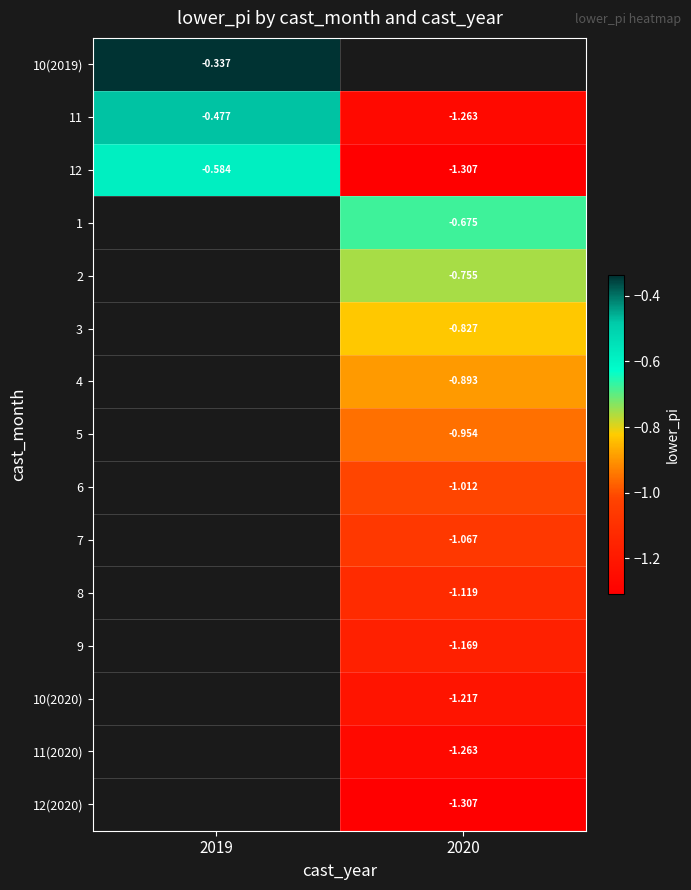

At which category does the chart reach its peak across all series?

2019